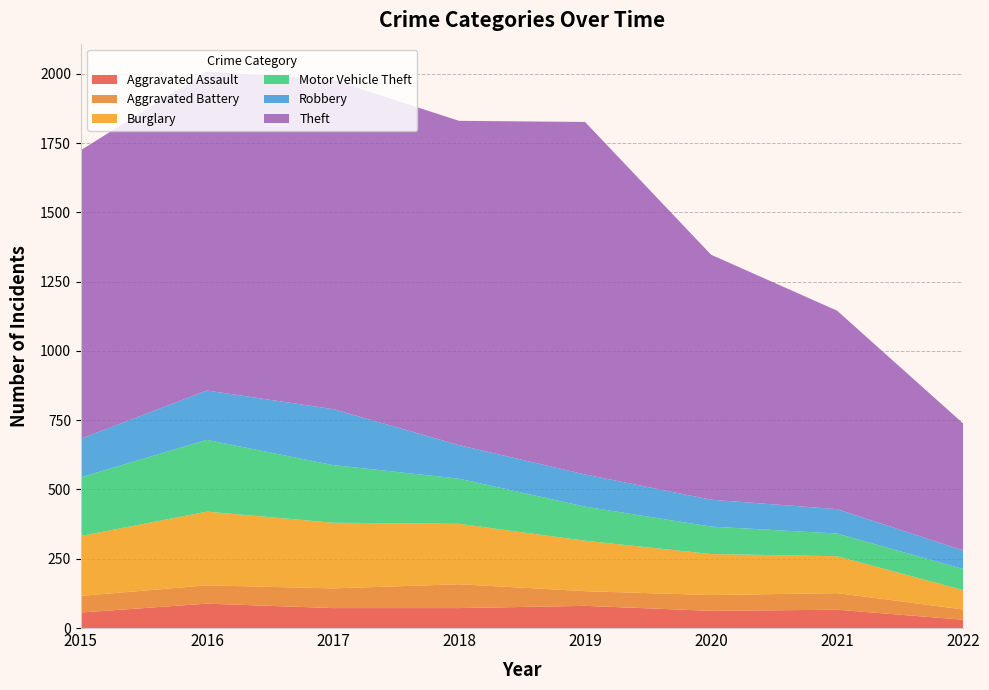

Reading left to right, extract all data points from this chart.

Aggravated Assault: 56	88	72	72	80	62	66	30
Aggravated Battery: 60	66	71	86	53	57	60	37
Burglary: 216	266	237	218	182	148	133	70
Motor Vehicle Theft: 212	259	208	163	123	99	82	76
Robbery: 139	178	202	121	116	97	88	67
Theft: 1041	1151	1188	1170	1272	884	716	458